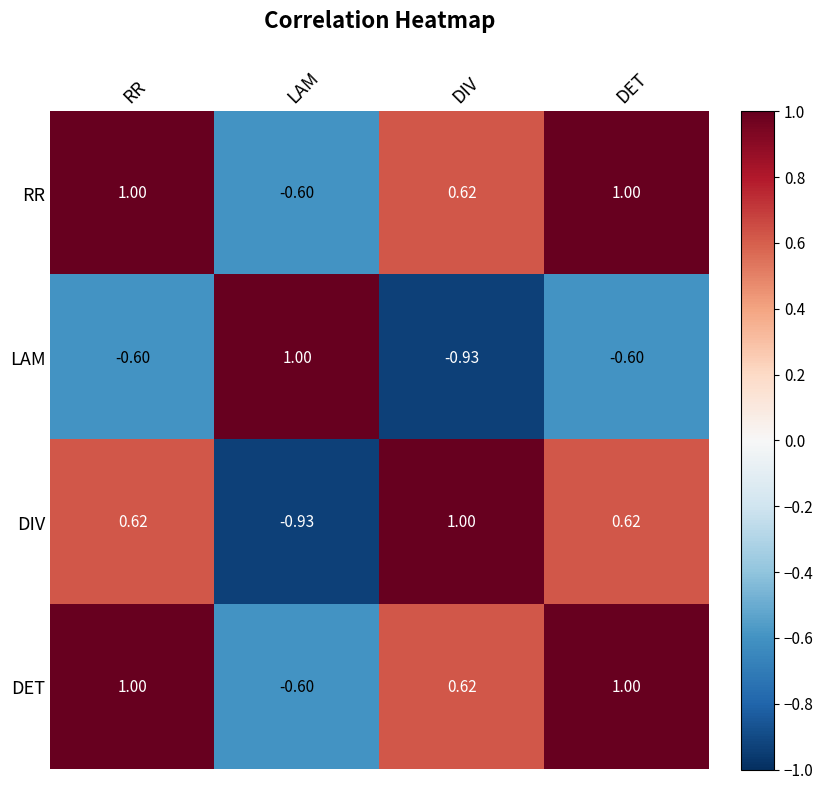

Is the value of LAM at DIV greater than the value of DIV at DET?

No